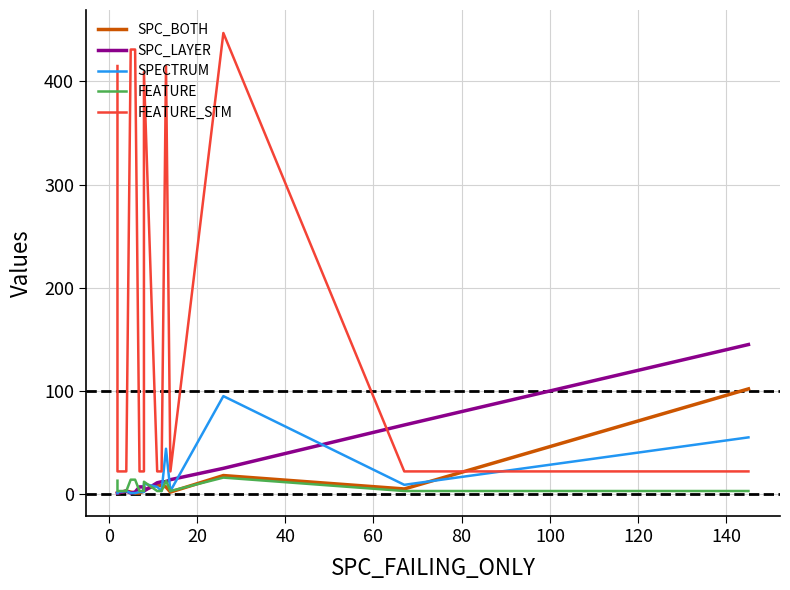

The SPC_BOTH series shows 1 at 40. True or false?

False